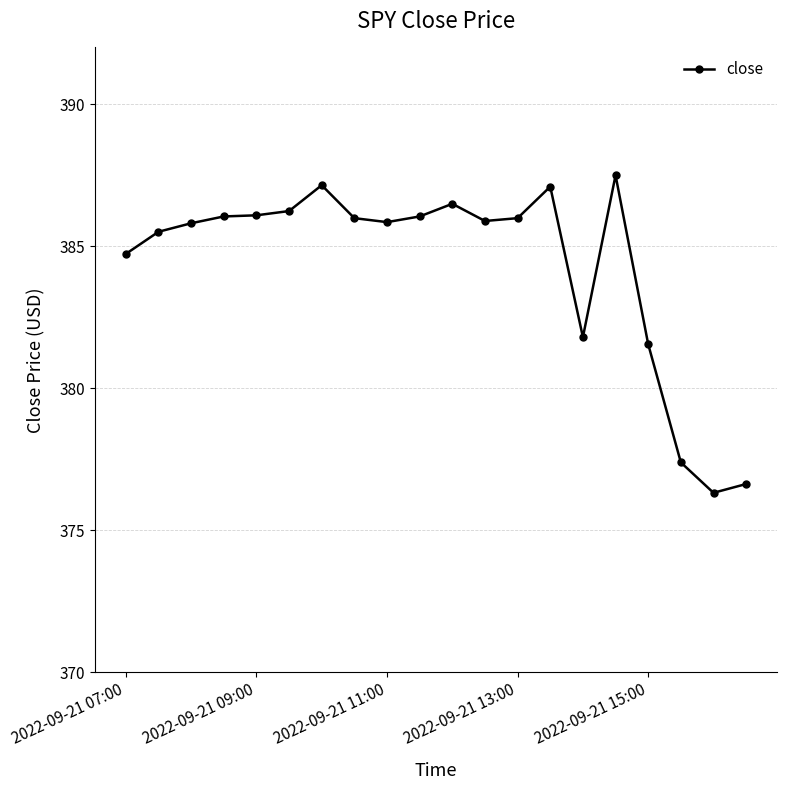

True or false: the data has more than 2 interior local peaks.

True